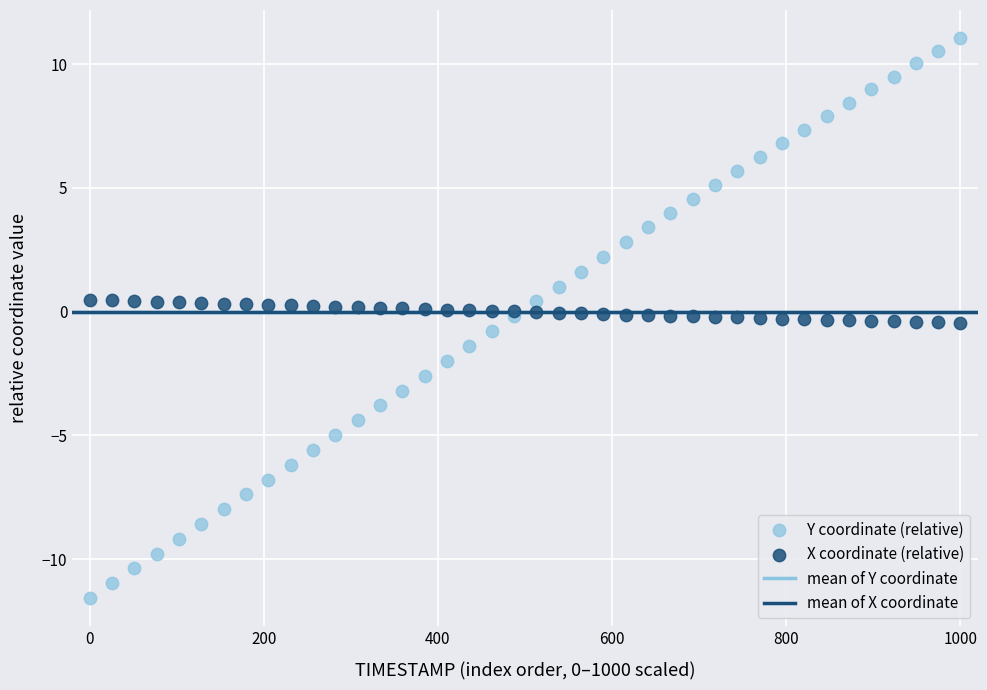

Which series contains the highest Y value?

Y coordinate (relative)